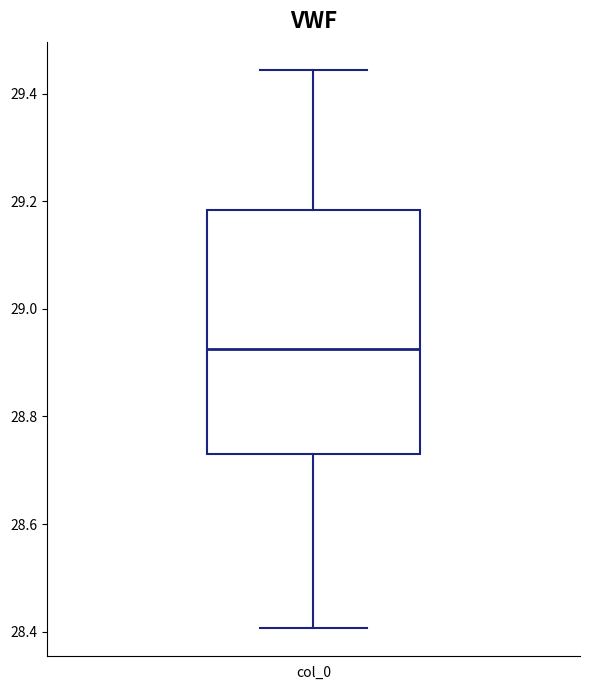

Read this box plot against the y-axis: the position of the median line, the range covered by the box, and the ends of both whiskers. The values are not printed on the chart, so give them approximately, as read against the axis.

median 28.92, box 28.74 to 29.18, whiskers 28.40 to 29.44